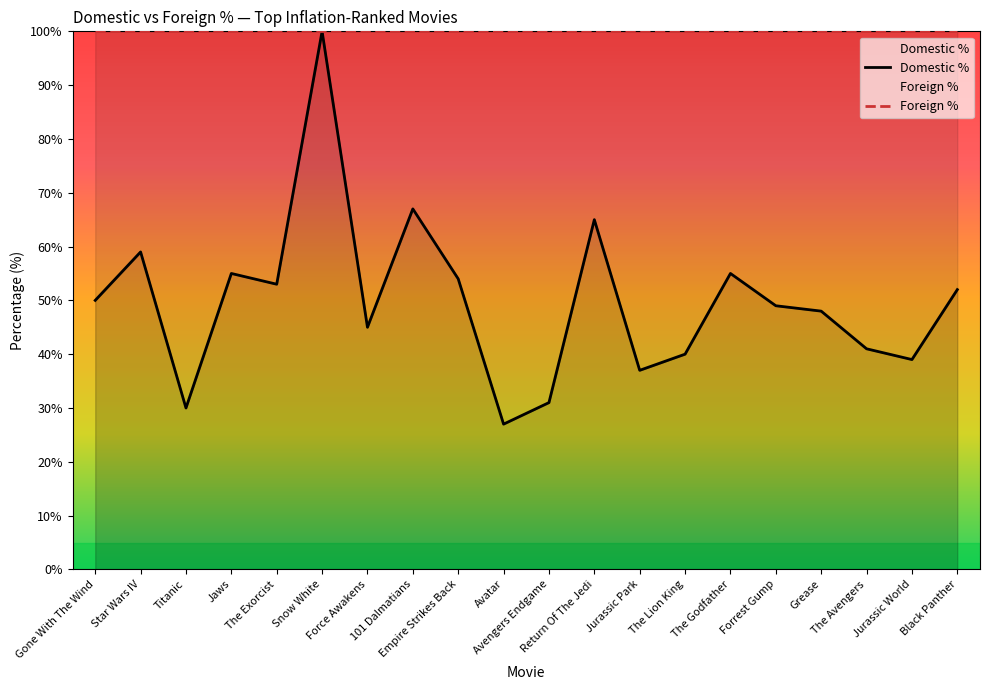

What is the difference between the maximum and minimum values?

73